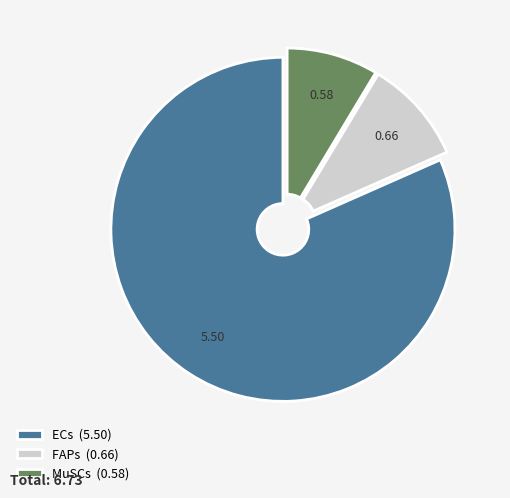

Does FAPs (0.66) represent more than half of the total?

No